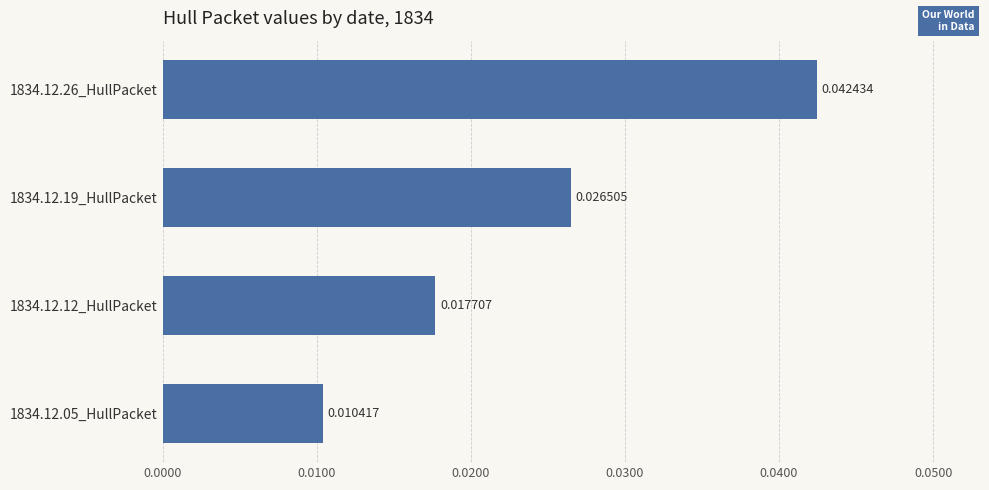

Rank the categories by value from lowest to highest.

1834.12.05_HullPacket, 1834.12.12_HullPacket, 1834.12.19_HullPacket, 1834.12.26_HullPacket